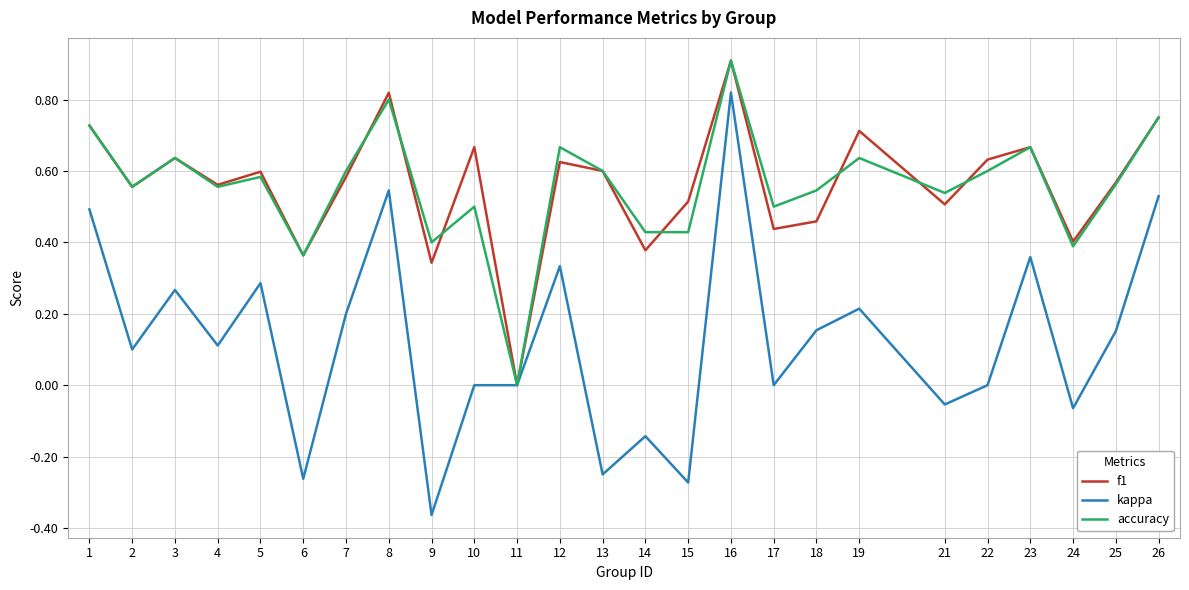

The accuracy series shows 0.8 at 26. True or false?

True